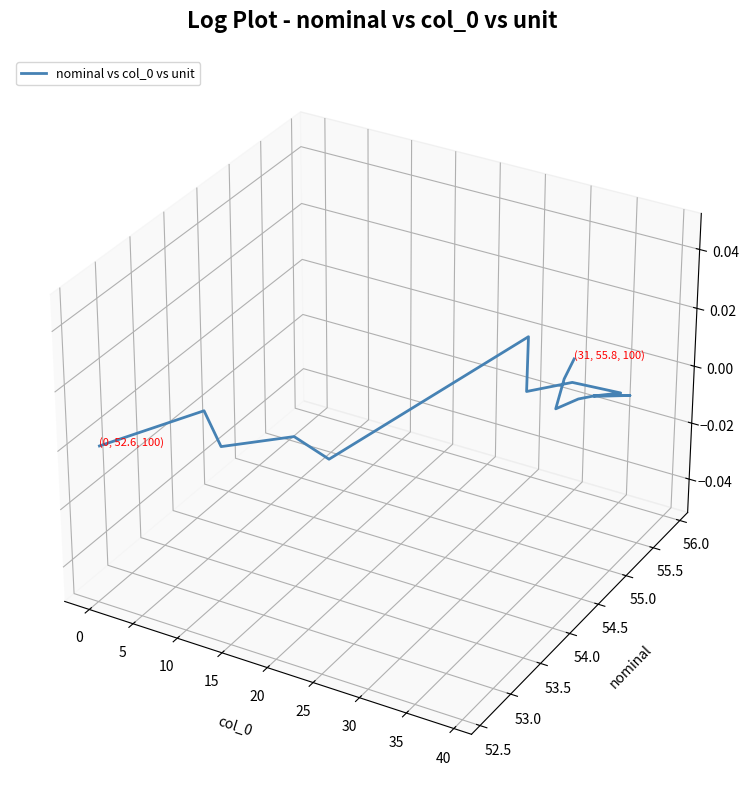

Is this an area chart (filled region under the line)?

No